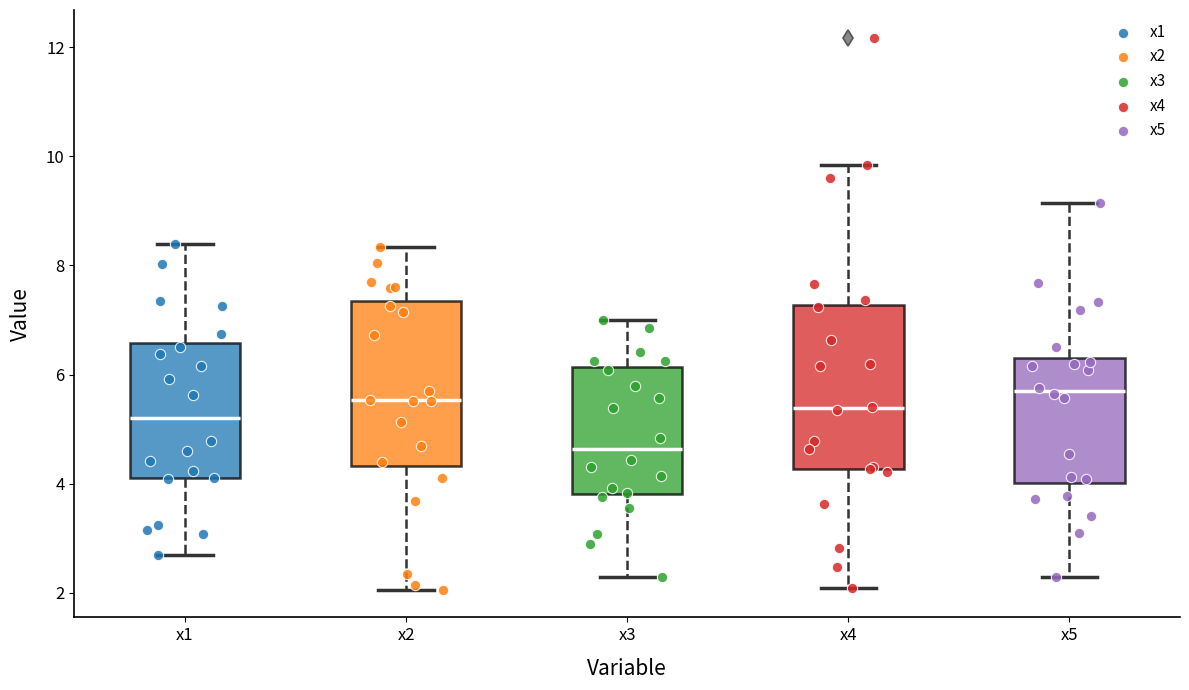

Reading left to right, transcribe this box plot: for each box, give where its median line is, the range the box spans, and where its two whiskers end, as read against the y-axis. The values are not printed on the chart, so give them approximately, as read against the axis.

x1: median 5.2, box 4.2 to 6.6, whiskers 2.6 to 8.4
x2: median 5.6, box 4.4 to 7.4, whiskers 2.0 to 8.4
x3: median 4.6, box 3.8 to 6.2, whiskers 2.2 to 7.0
x4: median 5.4, box 4.2 to 7.2, whiskers 2.0 to 9.8
x5: median 5.6, box 4.0 to 6.4, whiskers 2.2 to 9.2